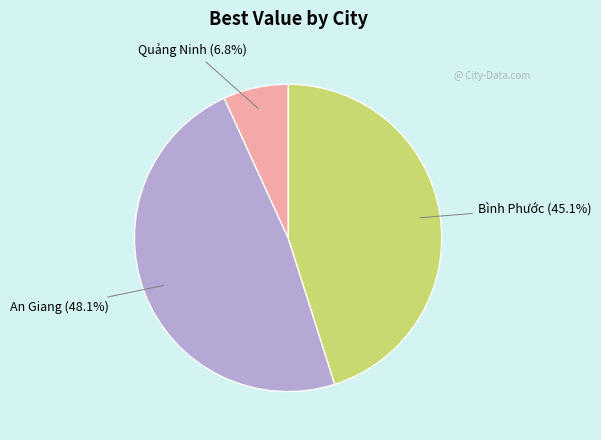

To the nearest percent, what percentage of the pie is Quảng Ninh?

7%